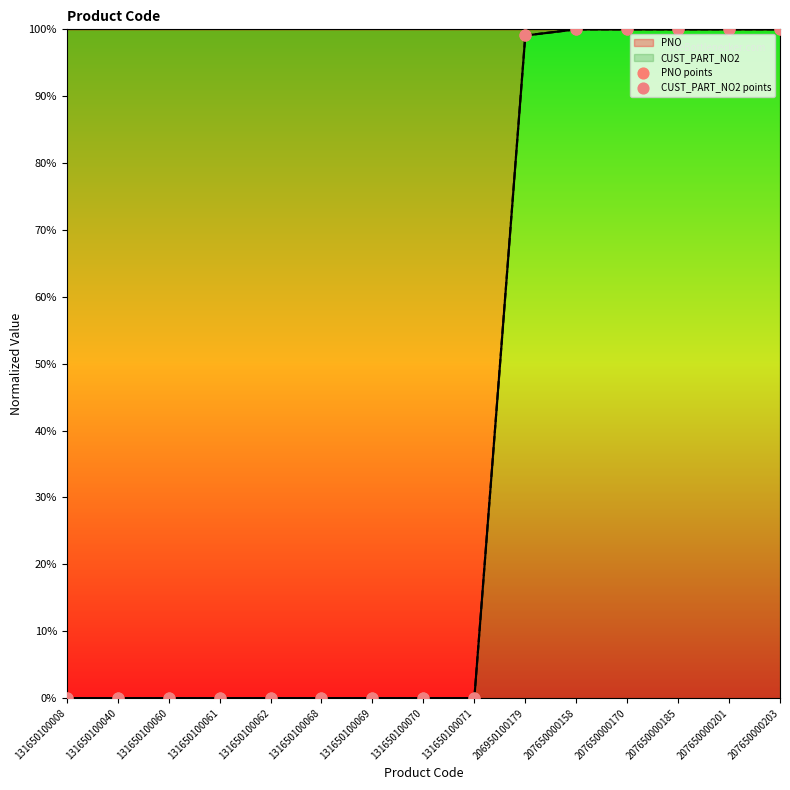

Is the value of PNO points at 131650100062 greater than the value of CUST_PART_NO2 points at 131650100069?

No